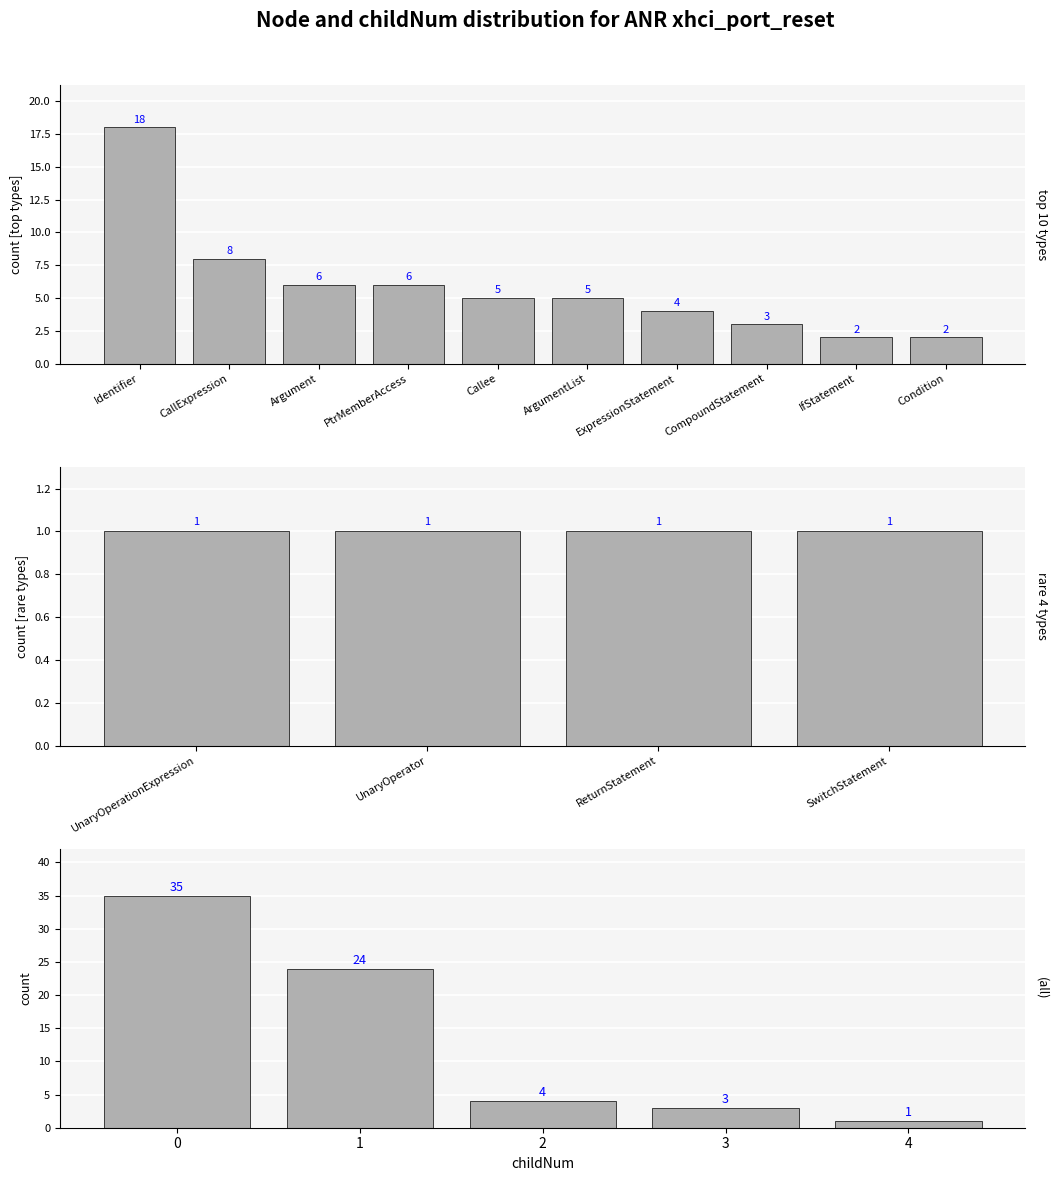

What value does the childNum_1 series have at 0?

24